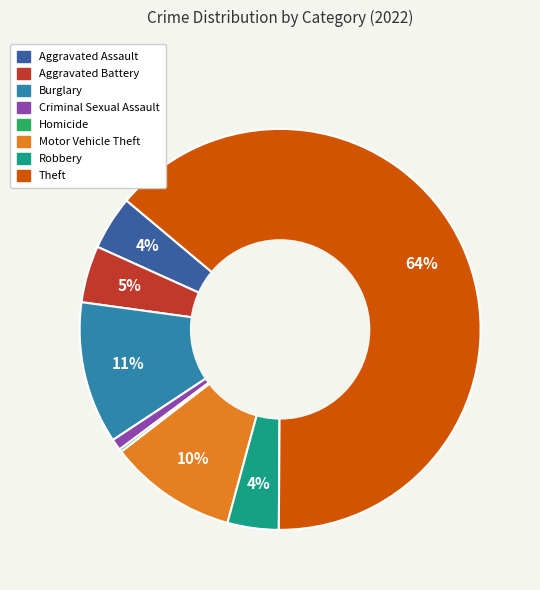

Is there a majority slice in this chart?

Yes